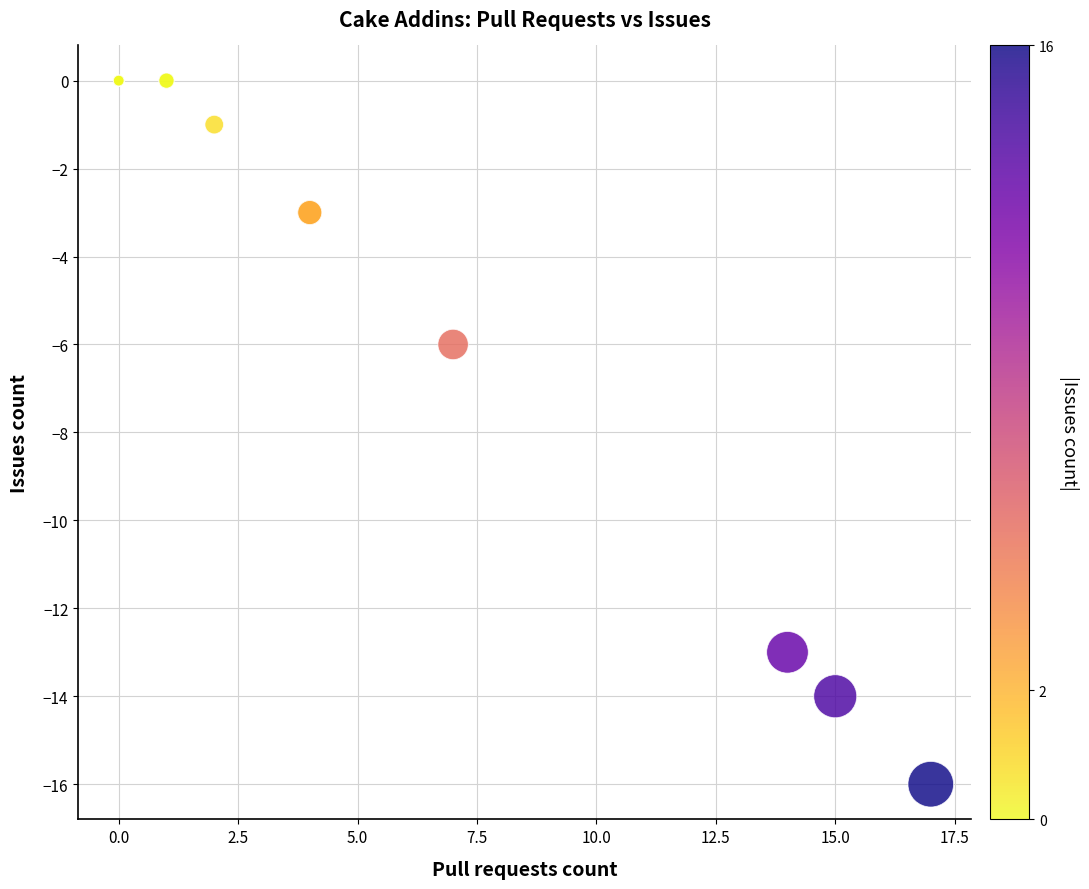

What Y value in the scatter plot is closest to -8?

-6